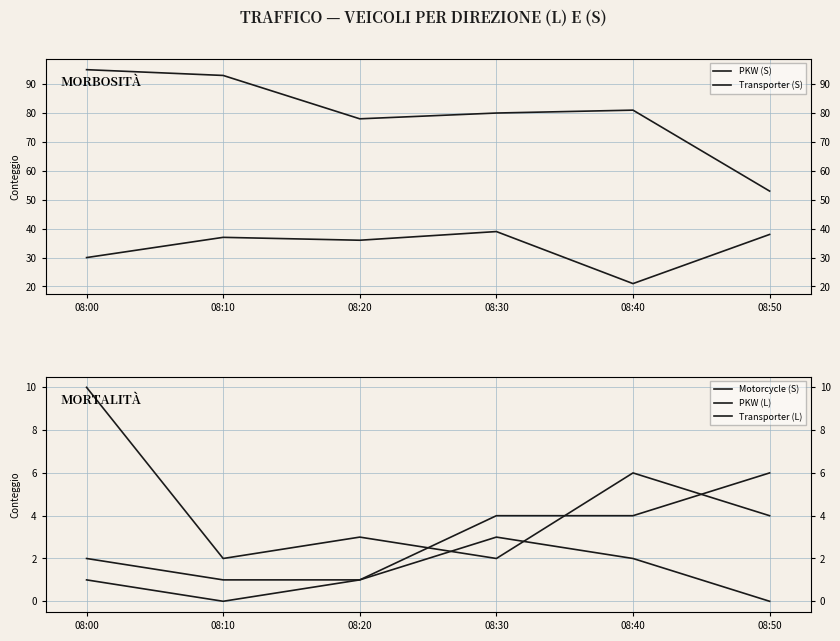

True or false: PKW (S) and PKW (L) intersect in this chart.

False